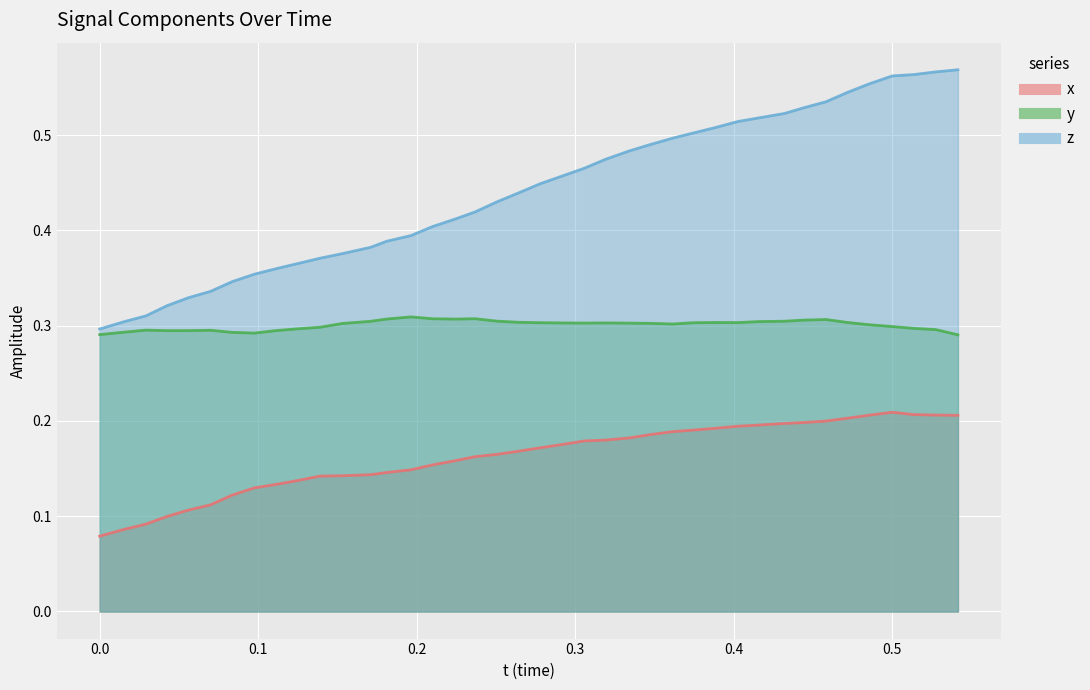

What is the average value of the y series?

0.3